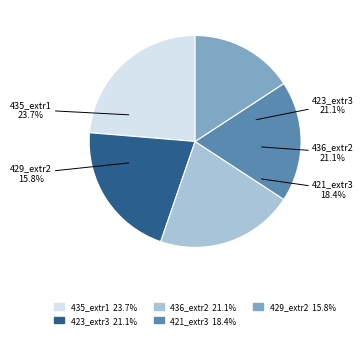

To the nearest percent, what is the combined percentage of MNHN-SO-2020-421_extr3.wav and MNHN-SO-2020-429_extr2.wav?

34%